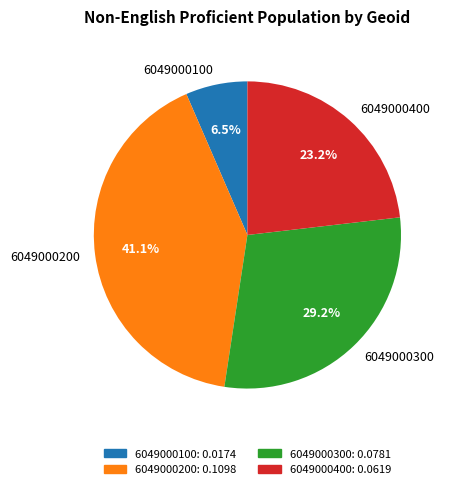

Which has a higher value, 6049000300 or 6049000100?

6049000300